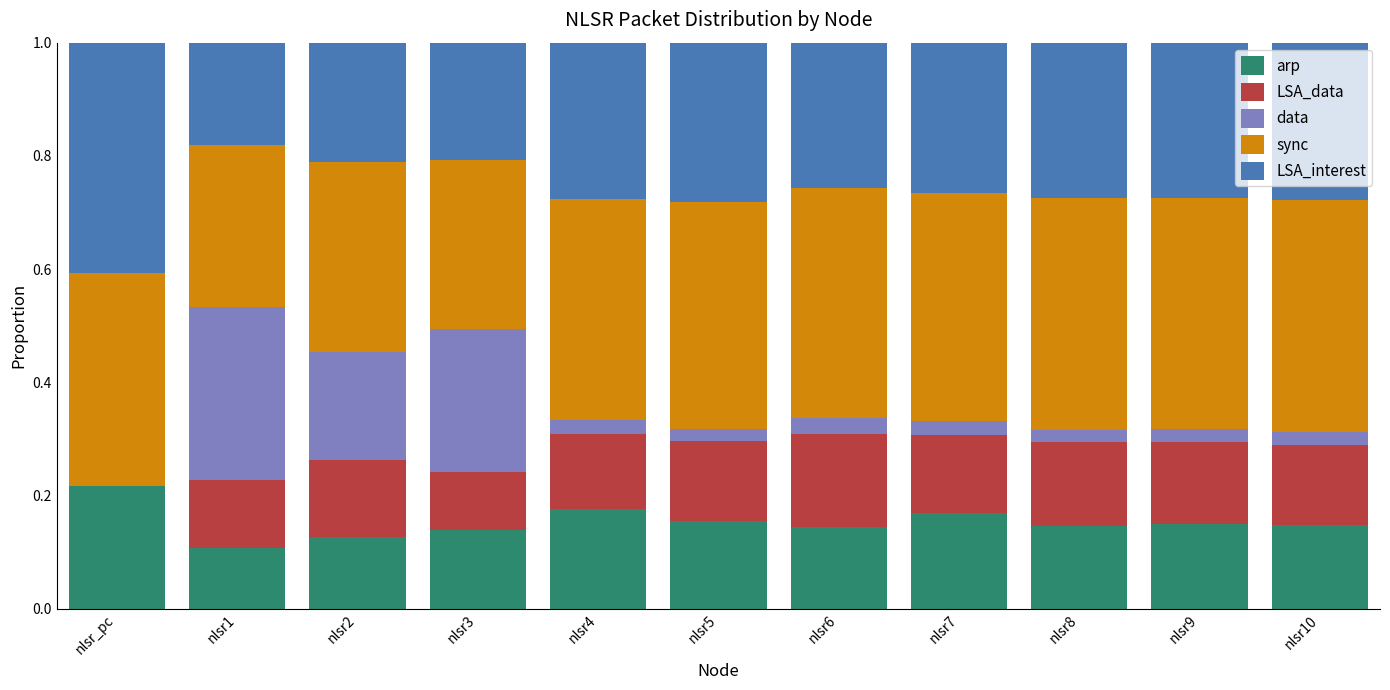

Are the bars horizontal?

No